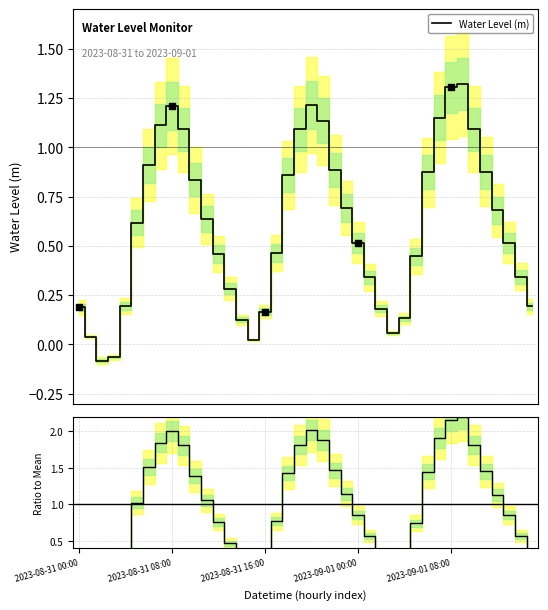

Is the value of Ratio to mean at 12 greater than the value of Water Level (m) at 20?

No